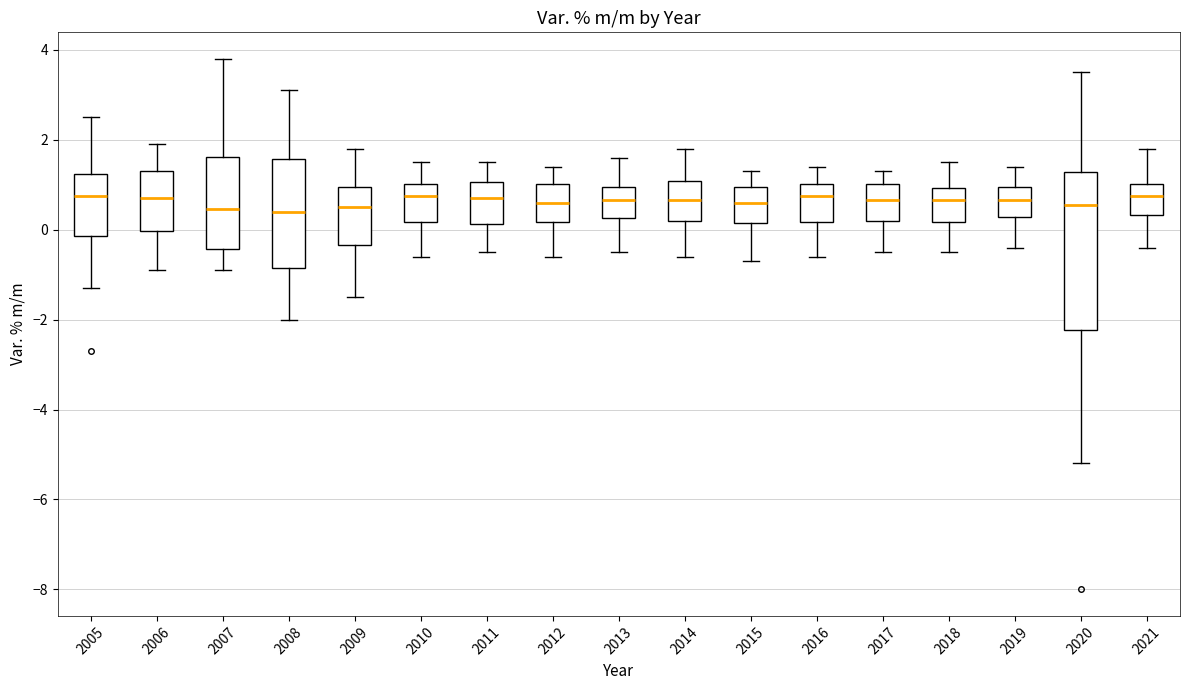

Reading left to right, read every box against the y-axis: the position of its median line, the range the box covers, and the ends of its whiskers. The values are not printed on the chart, so give them approximately, as read against the axis.

2005: median 0.8, box -0.2 to 1.2, whiskers -1.2 to 2.6
2006: median 0.8, box 0.0 to 1.4, whiskers -0.8 to 2.0
2007: median 0.4, box -0.4 to 1.6, whiskers -0.8 to 3.8
2008: median 0.4, box -0.8 to 1.6, whiskers -2.0 to 3.2
2009: median 0.6, box -0.4 to 1.0, whiskers -1.4 to 1.8
2010: median 0.8, box 0.2 to 1.0, whiskers -0.6 to 1.6
2011: median 0.8, box 0.2 to 1.0, whiskers -0.4 to 1.6
2012: median 0.6, box 0.2 to 1.0, whiskers -0.6 to 1.4
2013: median 0.6, box 0.2 to 1.0, whiskers -0.4 to 1.6
2014: median 0.6, box 0.2 to 1.0, whiskers -0.6 to 1.8
2015: median 0.6, box 0.2 to 1.0, whiskers -0.6 to 1.4
2016: median 0.8, box 0.2 to 1.0, whiskers -0.6 to 1.4
2017: median 0.6, box 0.2 to 1.0, whiskers -0.4 to 1.4
2018: median 0.6, box 0.2 to 1.0, whiskers -0.4 to 1.6
2019: median 0.6, box 0.2 to 1.0, whiskers -0.4 to 1.4
2020: median 0.6, box -2.2 to 1.2, whiskers -5.2 to 3.6
2021: median 0.8, box 0.4 to 1.0, whiskers -0.4 to 1.8